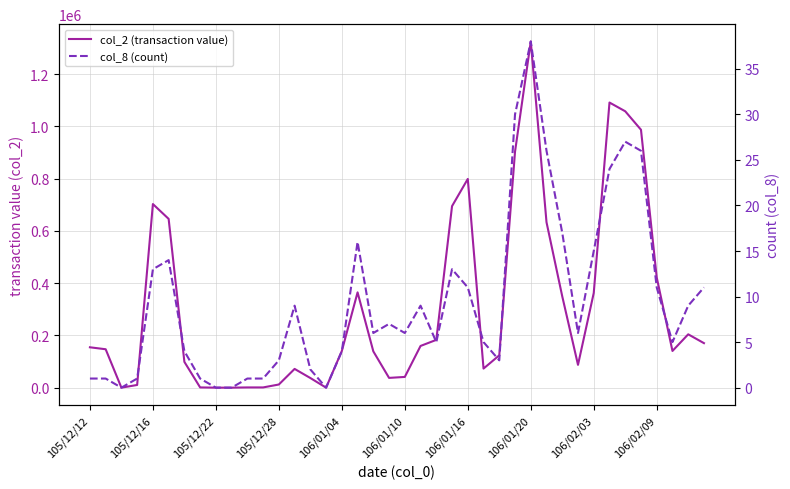

How many data points does each series have?

40